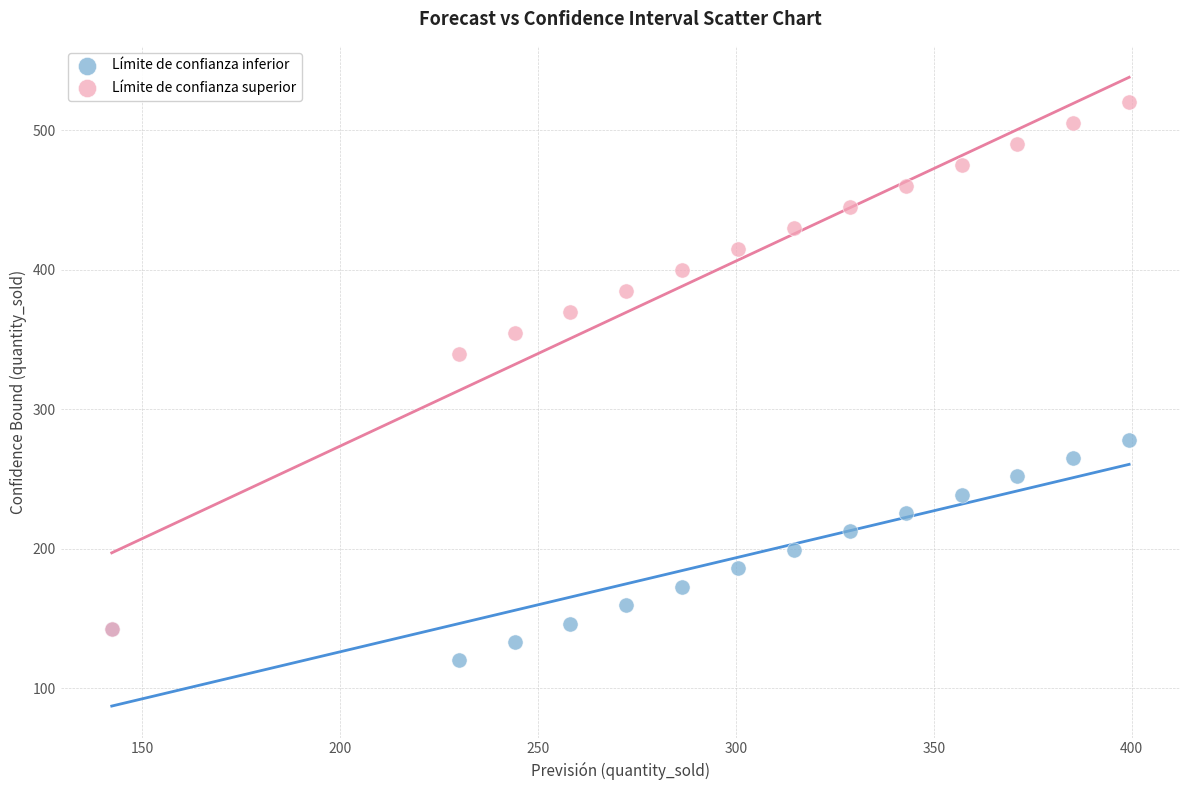

In the Límite de confianza superior series, what Y value is closest to 331?

339.8